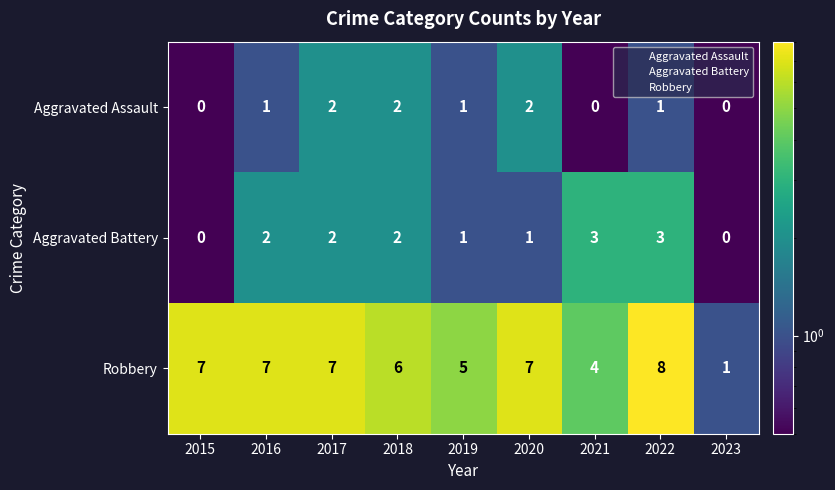

Rank the series by their maximum value, from highest to lowest.

Robbery, Aggravated Battery, Aggravated Assault